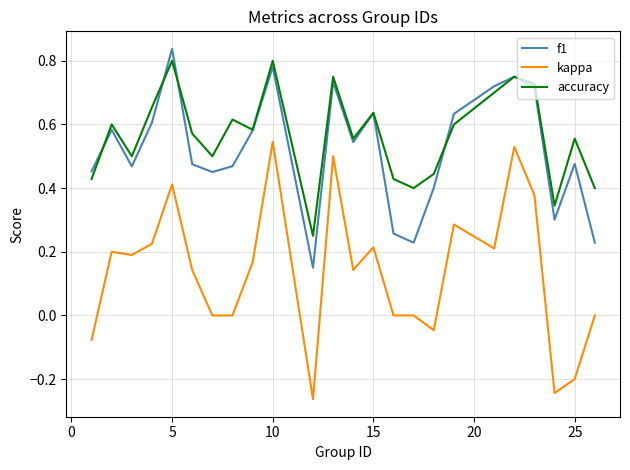

True or false: kappa has more than 2 points higher than both neighbors.

True